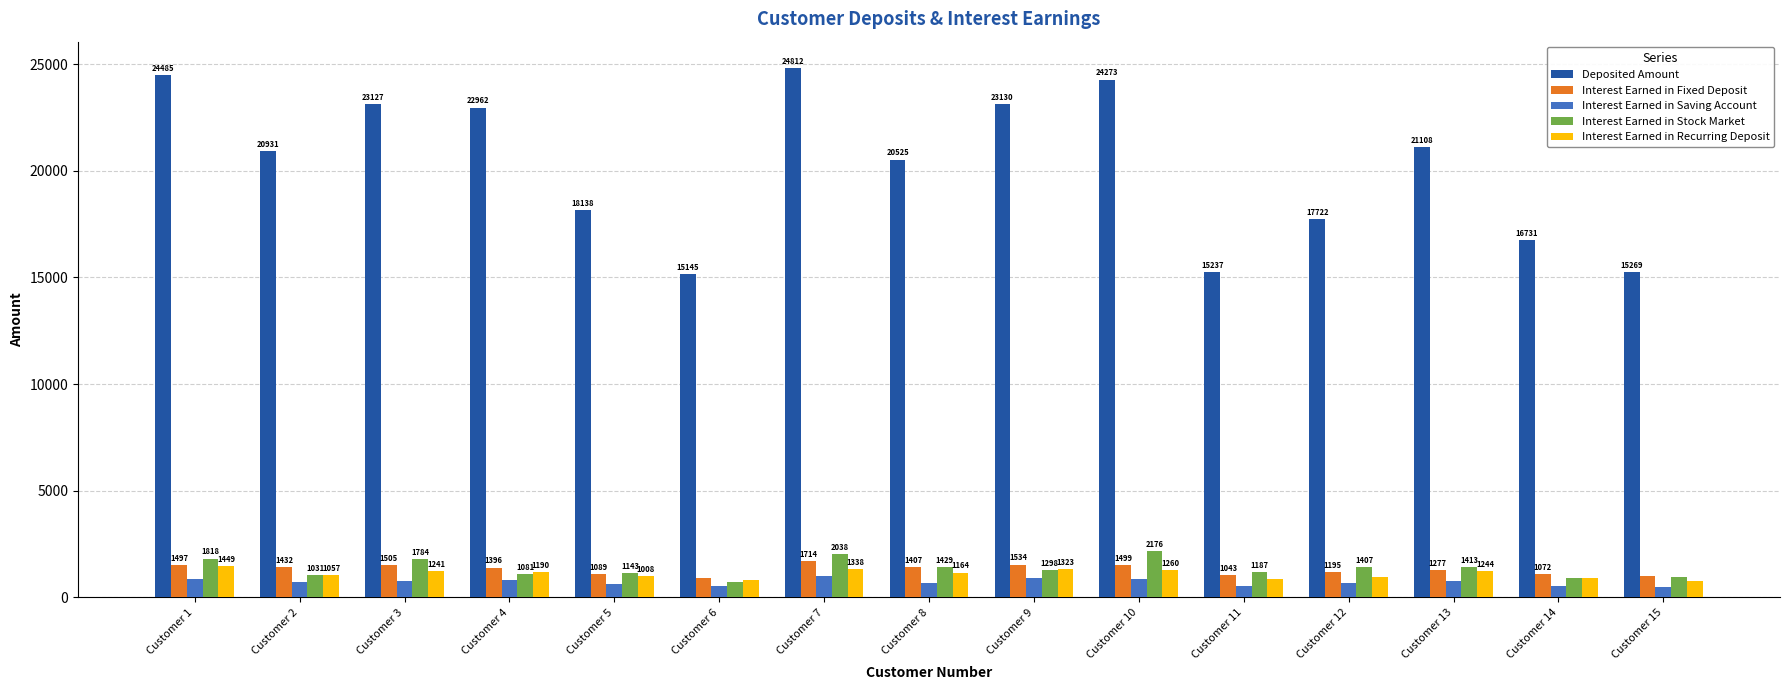

True or false: Deposited Amount has a value of 15269 at Customer 15.

True